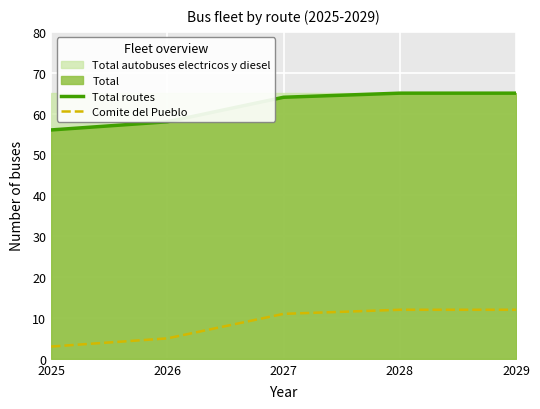

Where is Total routes nearest to the value 60?

2026